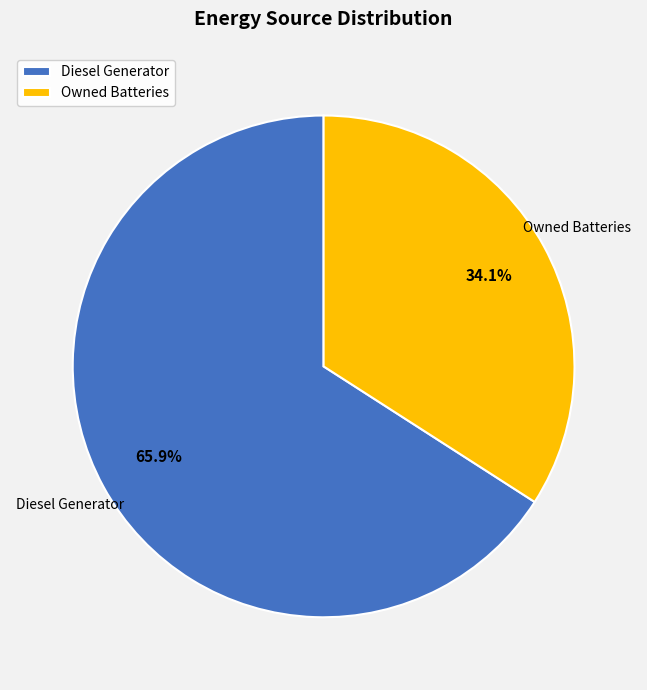

What percentage do Diesel Generator and Owned Batteries together represent?

100.0%